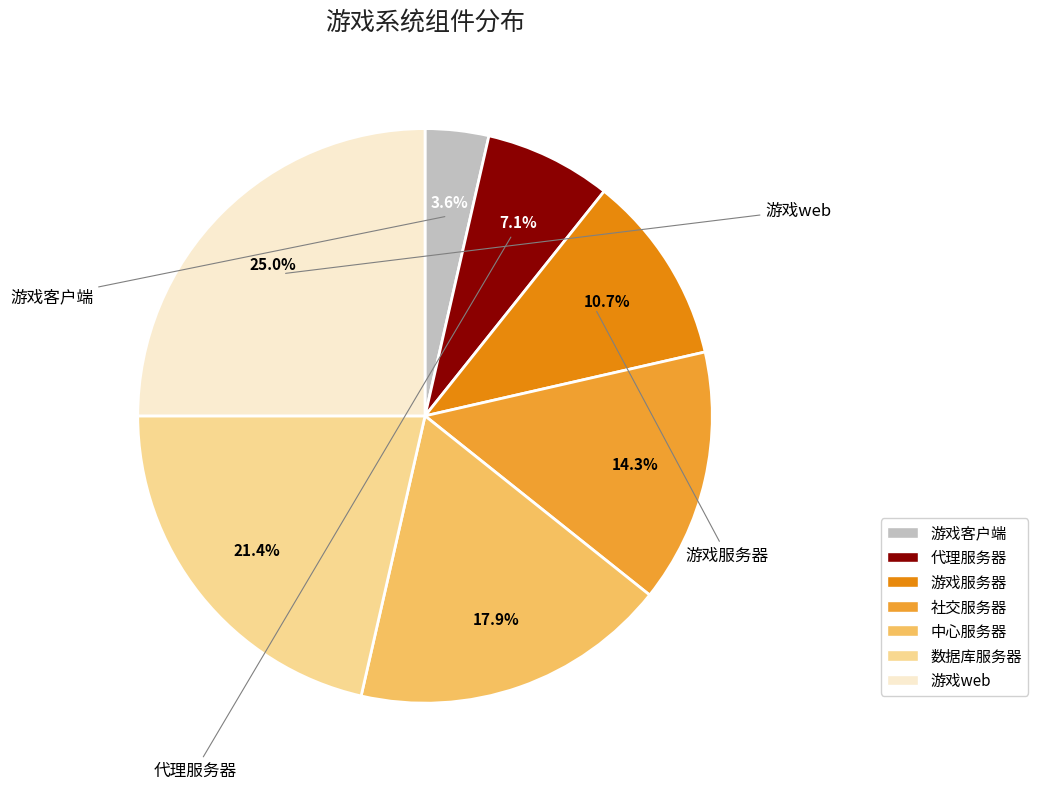

How many segments does this pie chart have?

7